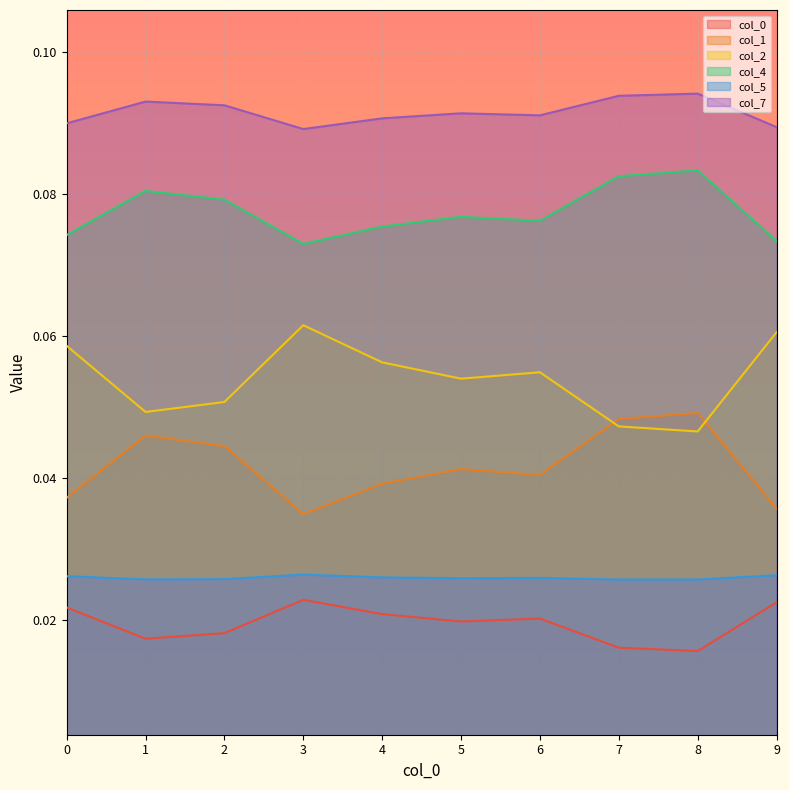

What is the spread (max minus min) of values at 9?

0.1